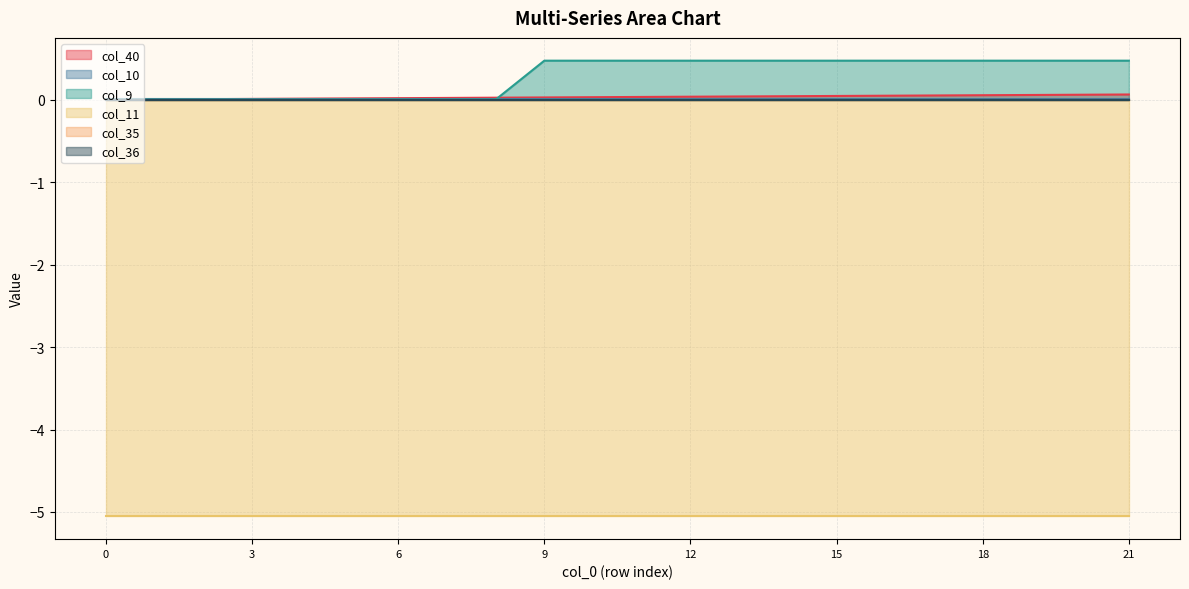

At which category is the sum across all series the highest?

21